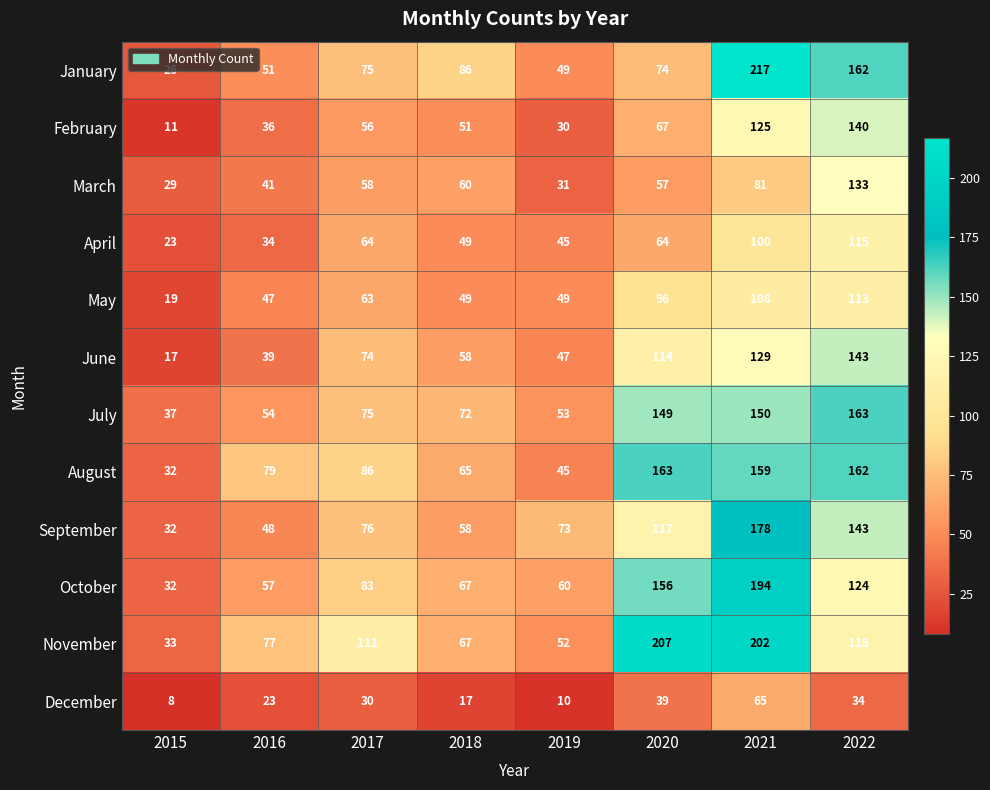

What is the total value across all series at 2016?

586